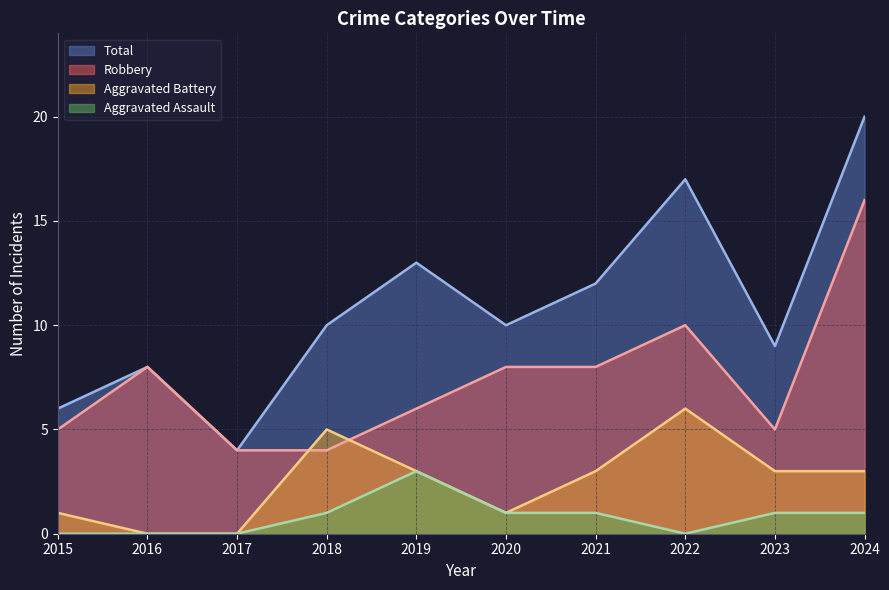

How many lines are shown in the chart?

4